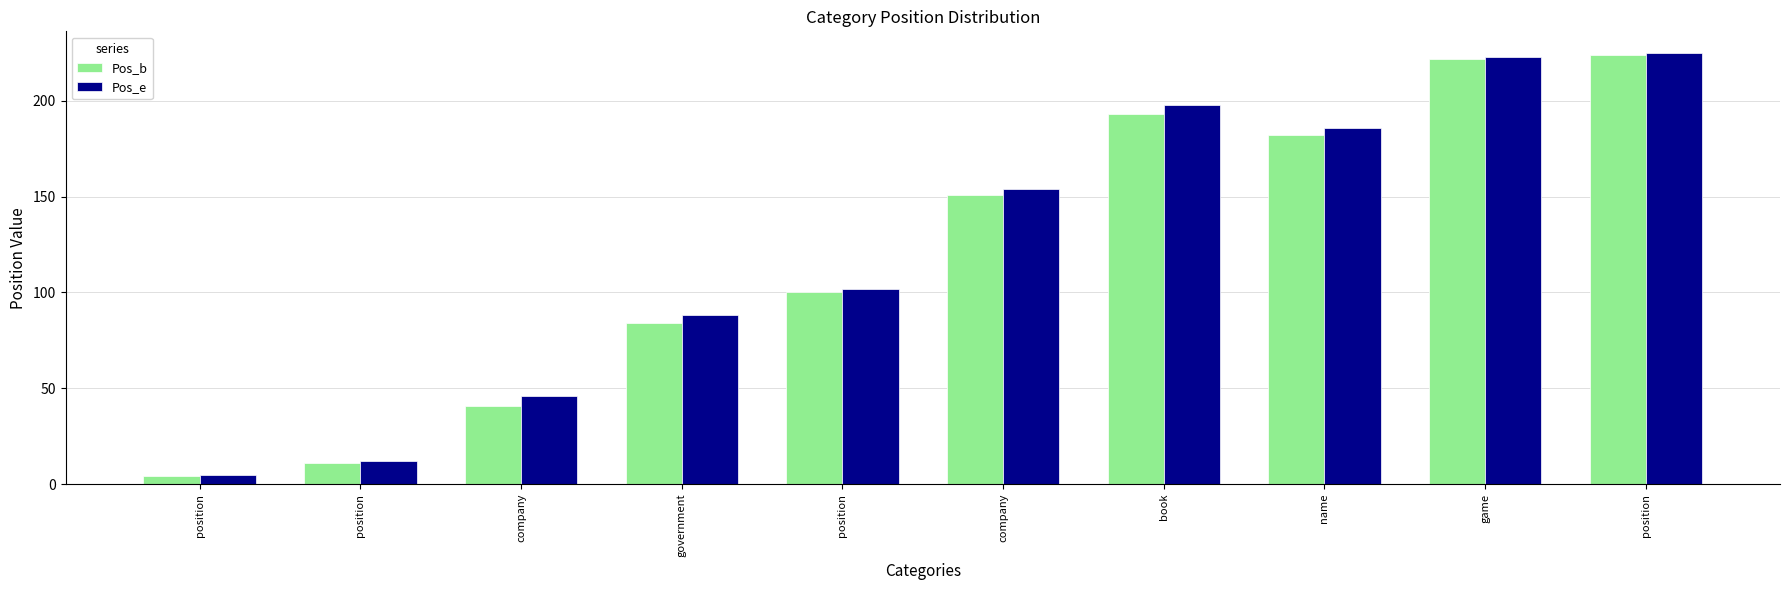

What is the total value across all series at position?

9